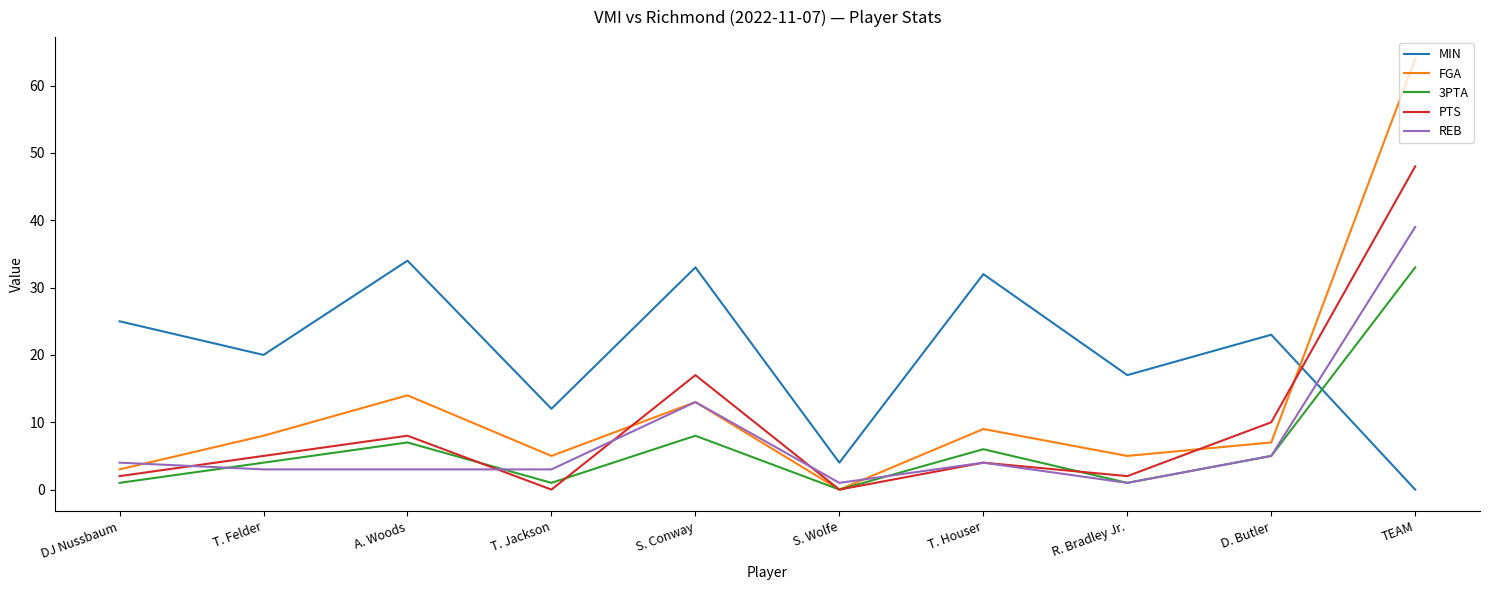

How many times do FGA and MIN cross each other?

1